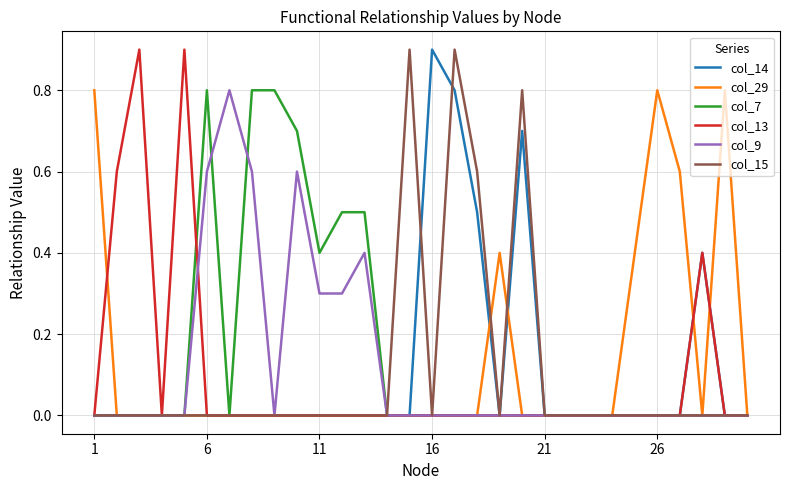

What is the average value of the col_13 series?

0.1